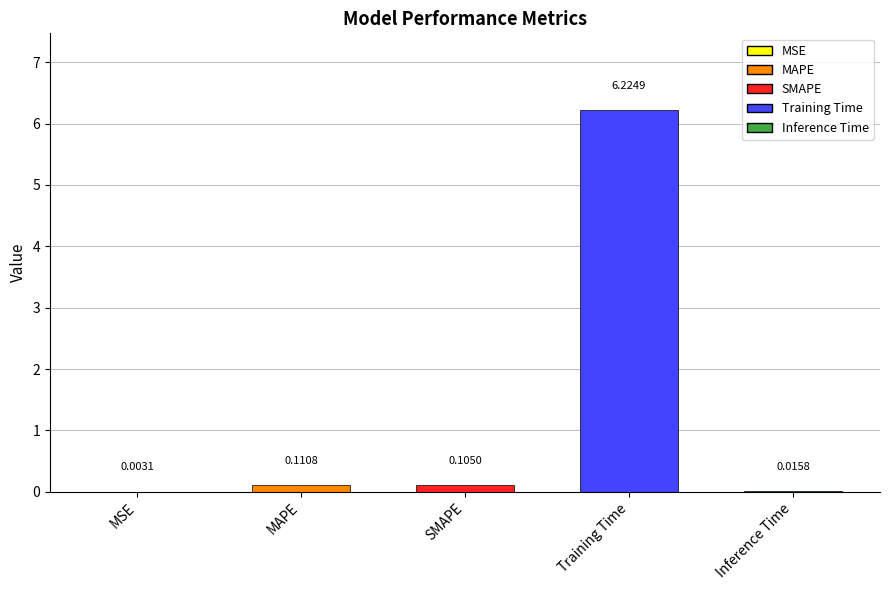

Which label corresponds to the largest value in the chart?

Training Time